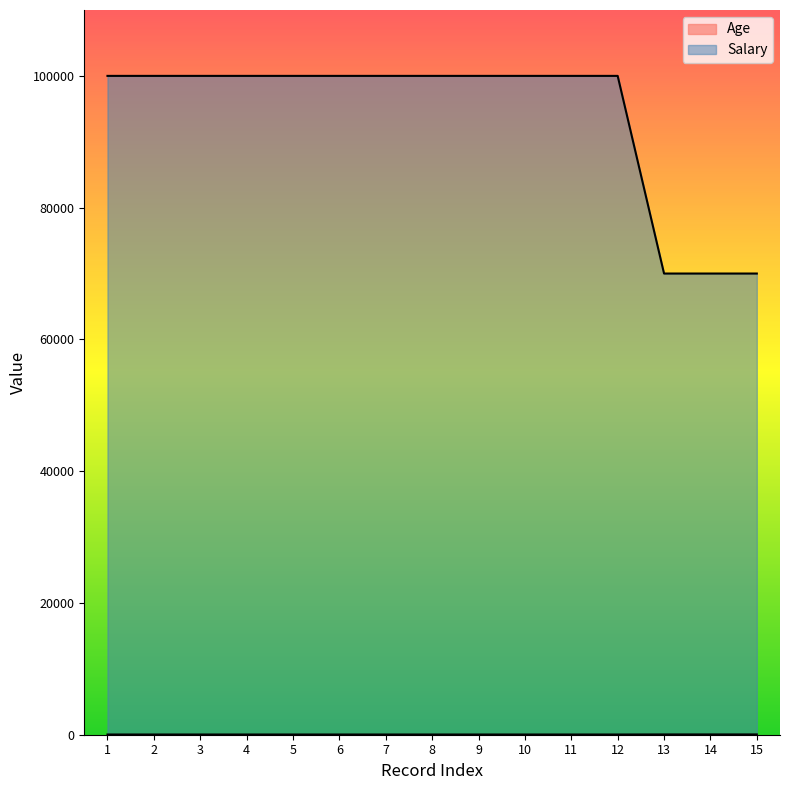

Does the chart have visible grid lines?

No